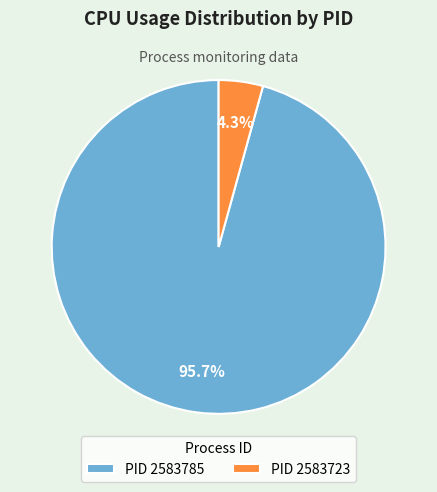

To the nearest percent, what is the difference between the largest and smallest slice percentages?

91%